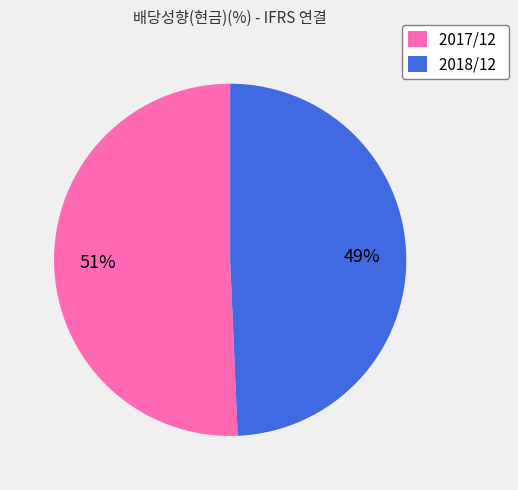

To the nearest percent, what is the average slice percentage?

50%